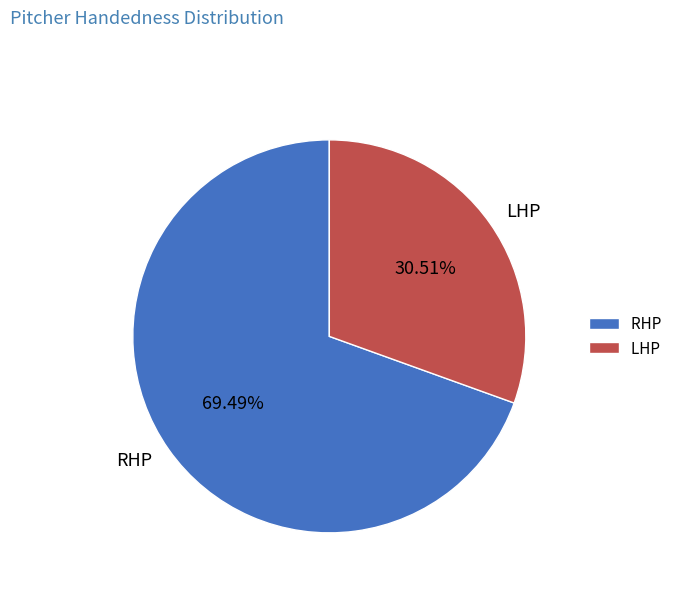

The RHP slice represents 69% of the pie. True or false?

True